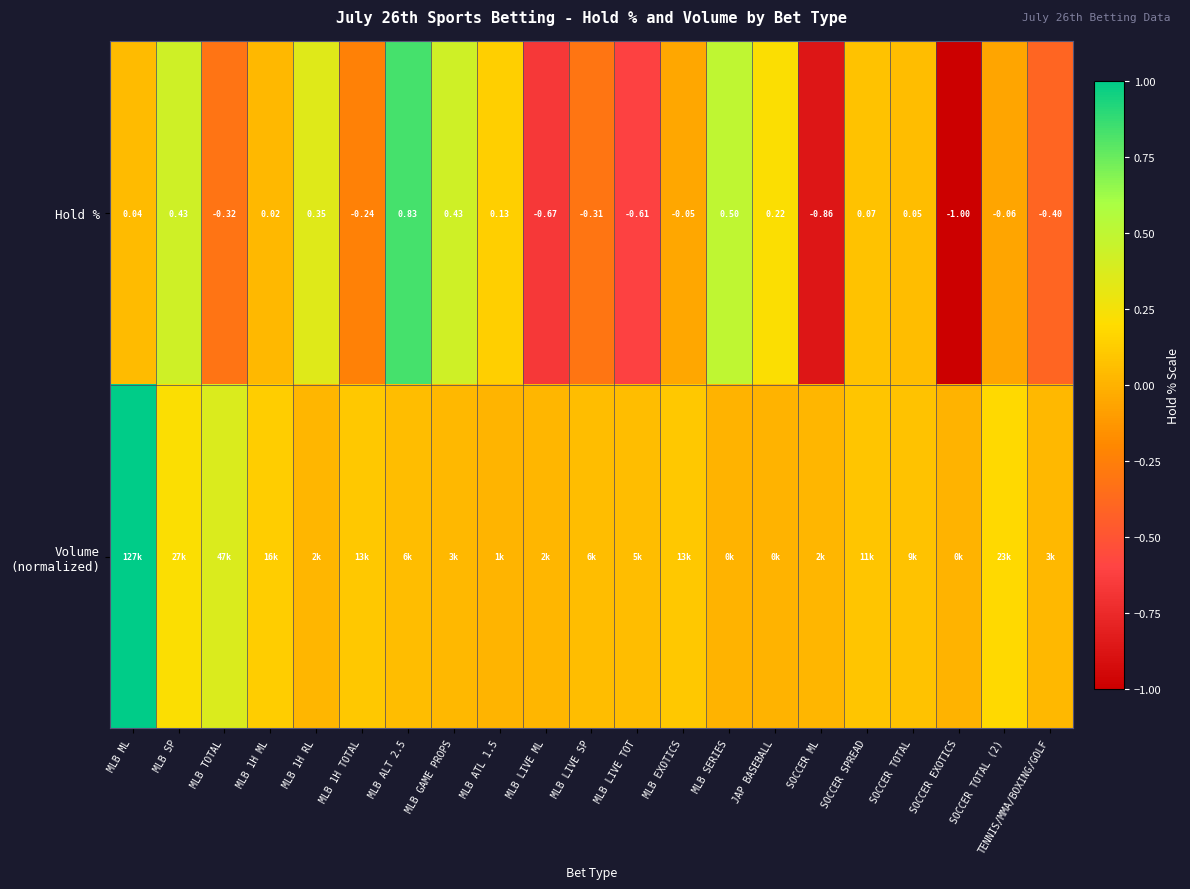

Where does the Hold % series first go above 0?

MLB ML